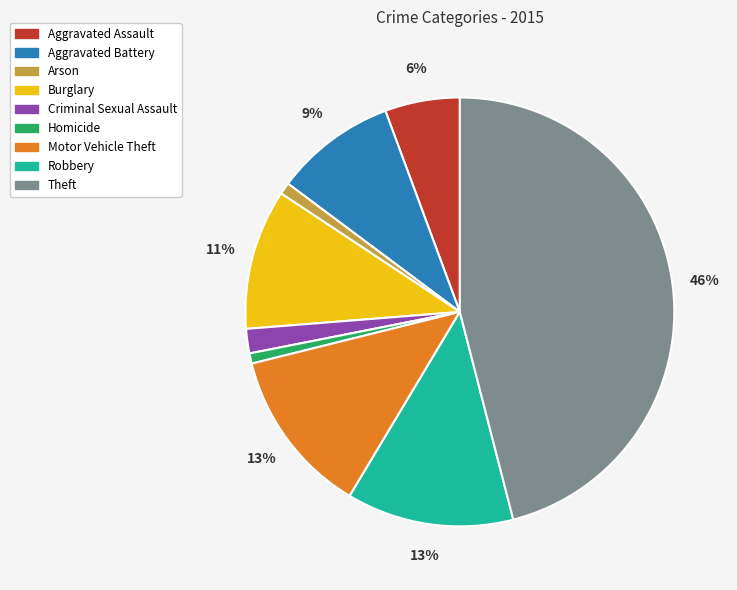

Do Robbery and Motor Vehicle Theft together represent more than half of the pie?

No